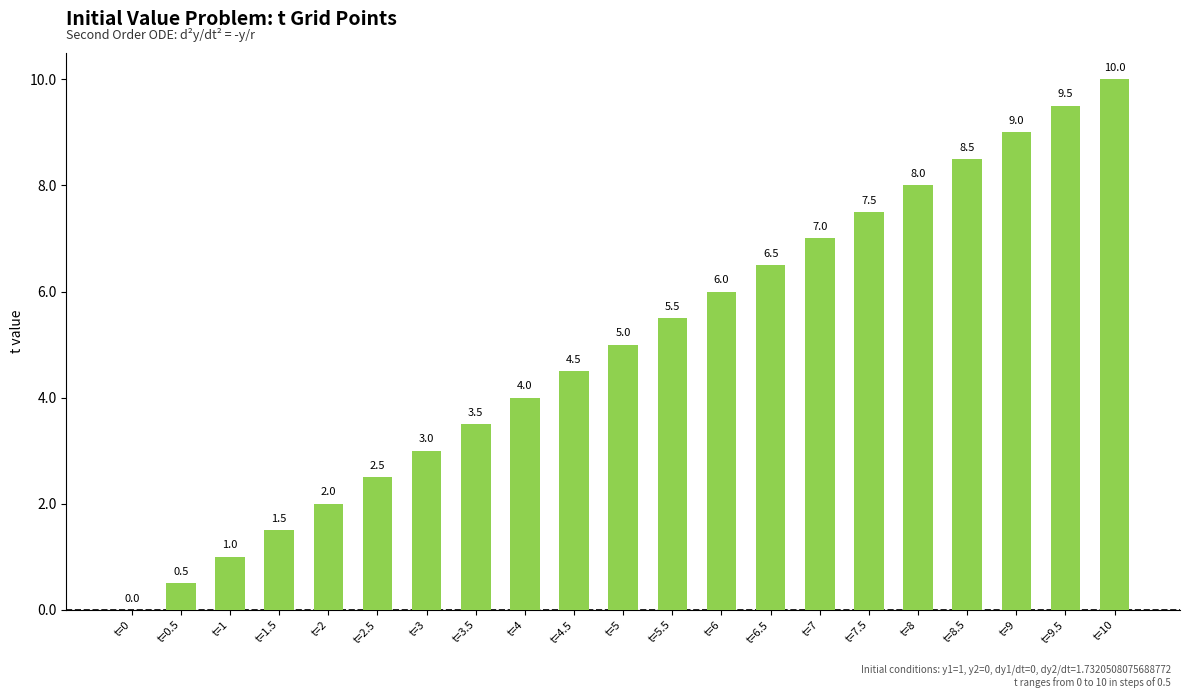

What value does the data have at t=8.5?

8.5